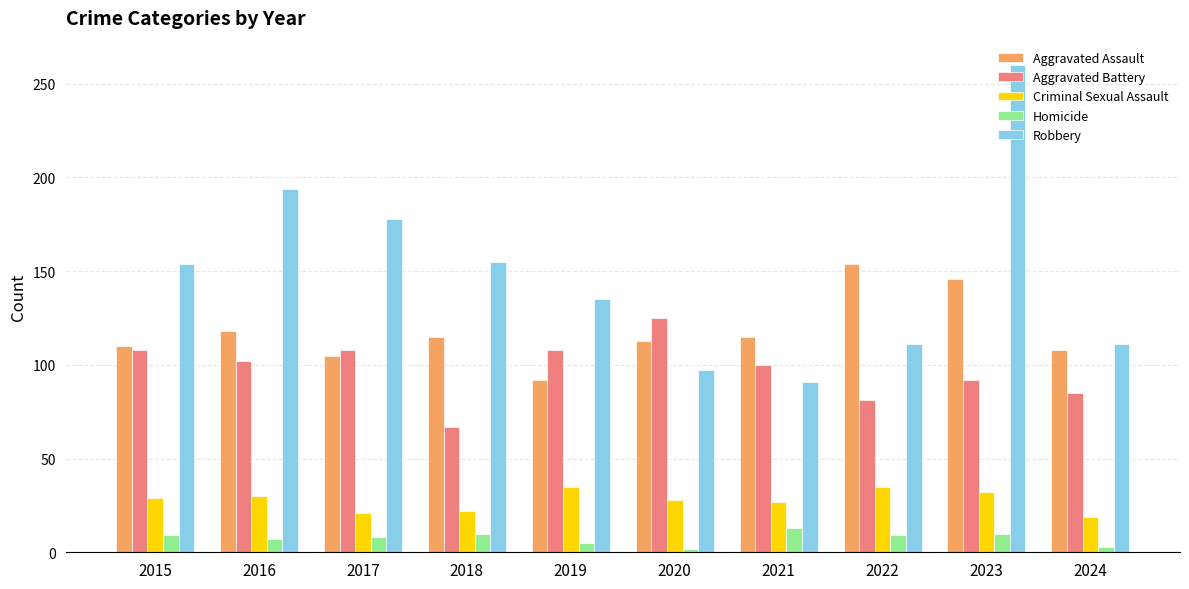

What is the sum of all Aggravated Assault values?

1176